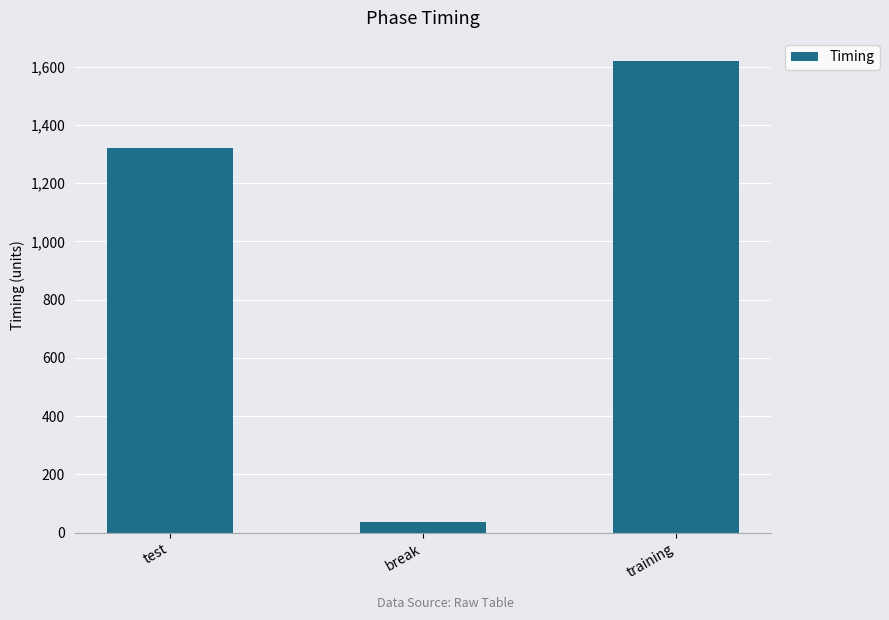

What is the value of the 3rd bar from the left?

1617.9